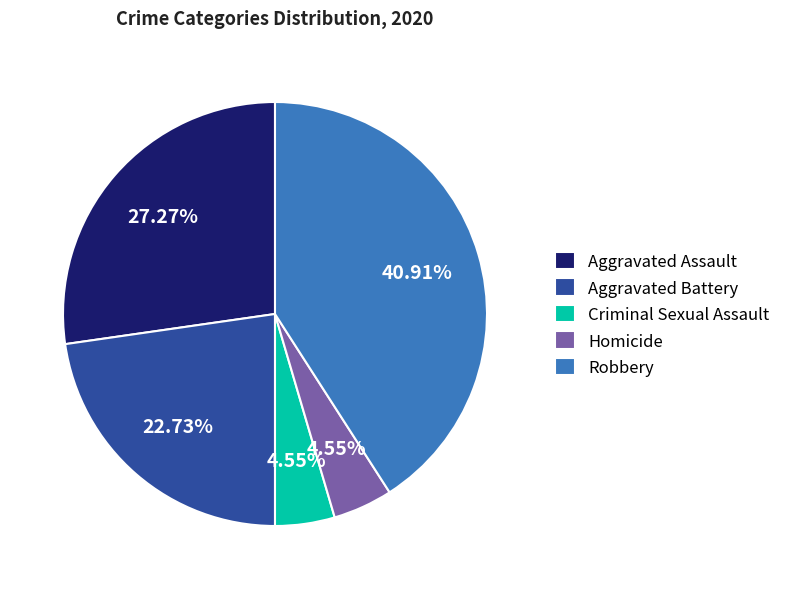

Which category has the biggest portion of the pie?

Robbery